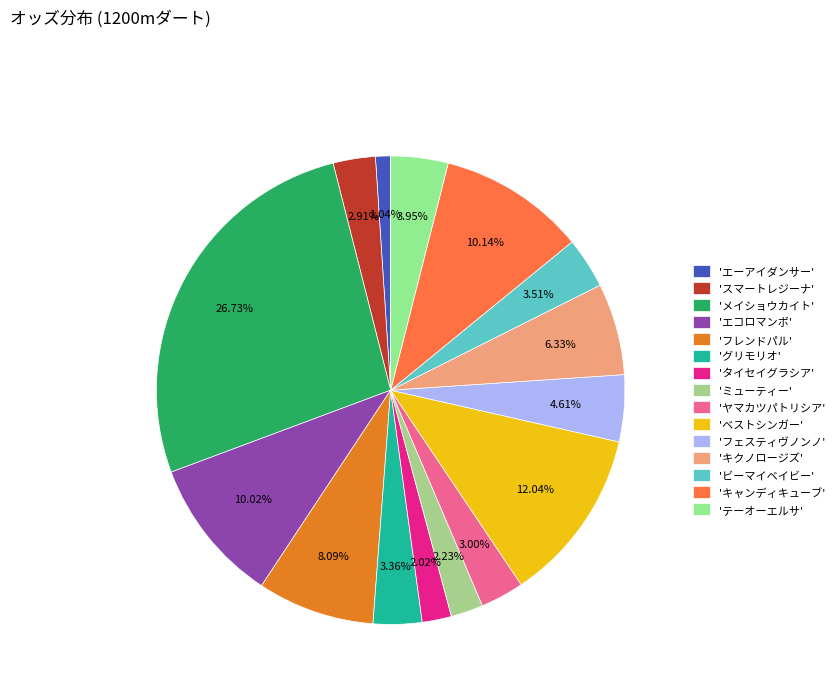

Which category has the smallest portion of the pie?

'エーアイダンサー'